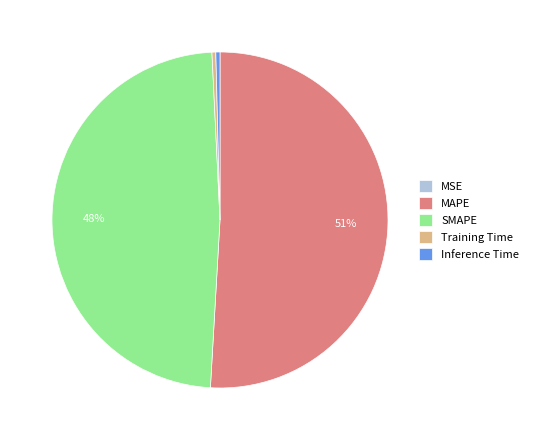

True or false: Inference Time accounts for 0% of the total.

True